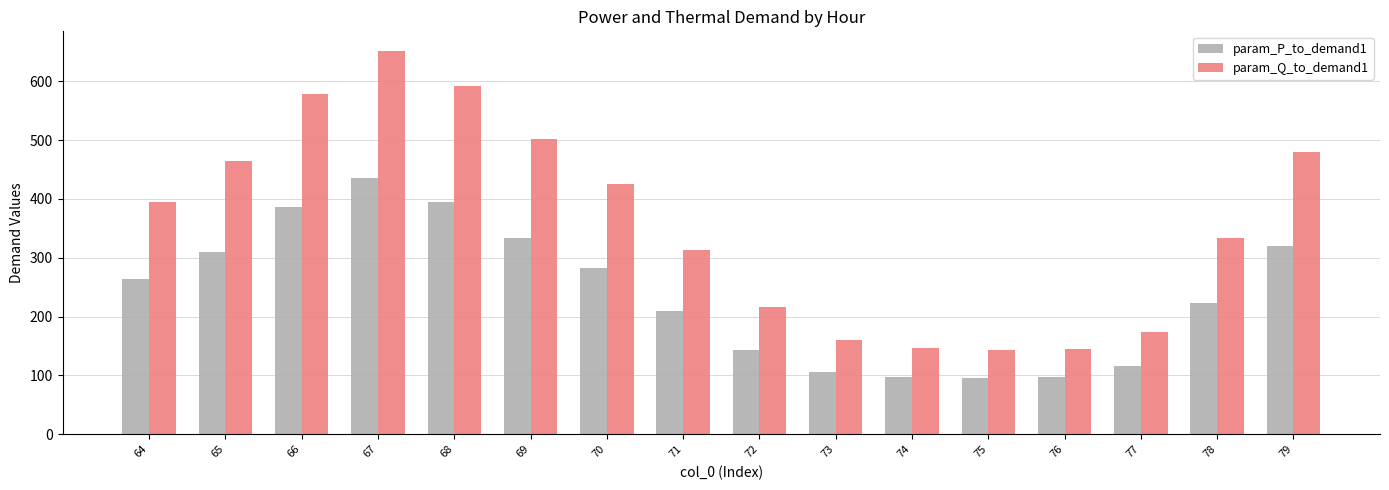

What is the approximate value of param_P_to_demand1 at 73?

106.5